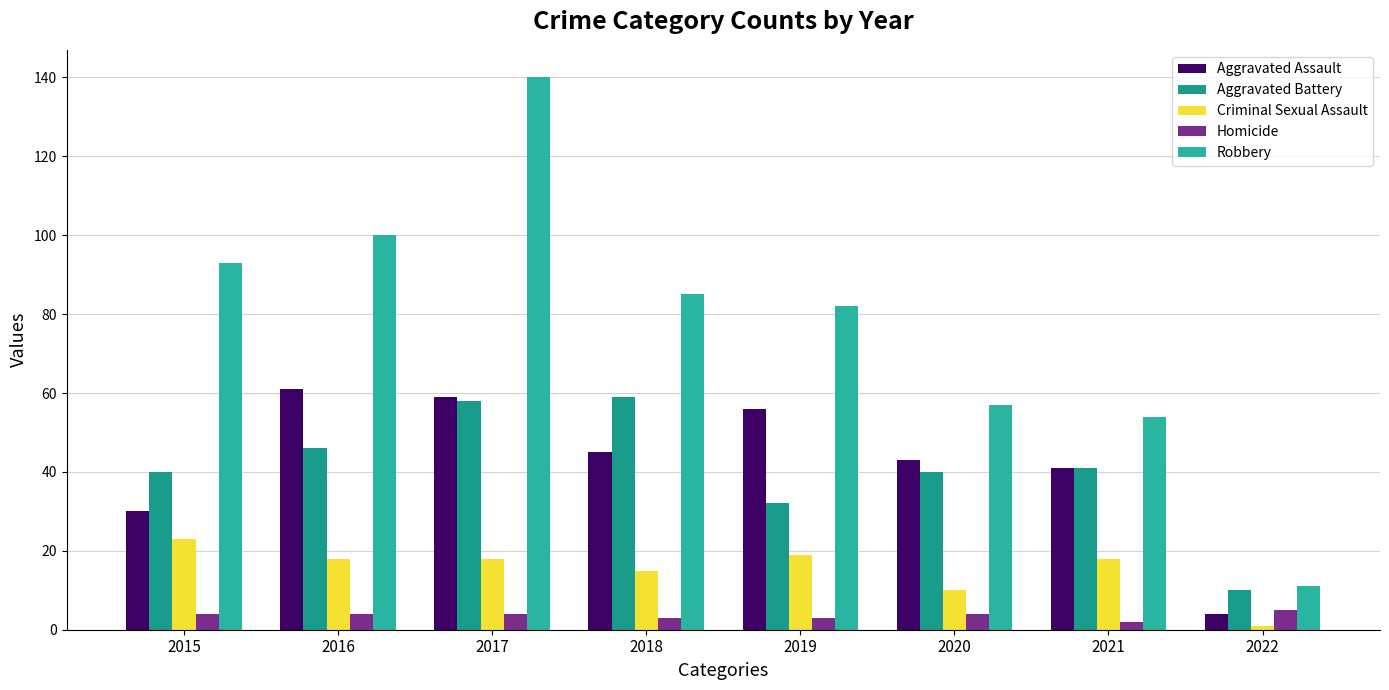

Count the number of categories in the chart.

8